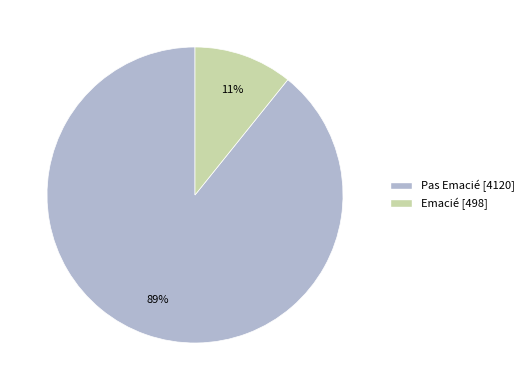

Is there any slice that represents more than half of the pie?

Yes